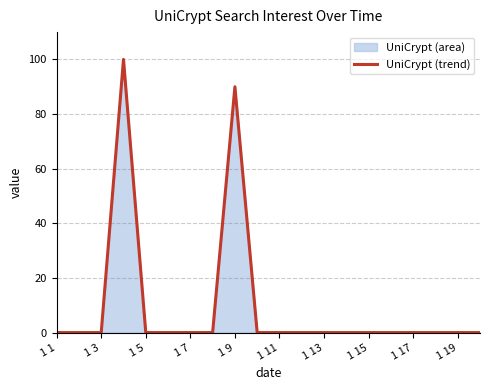

Where is the data nearest to the value 50?

1 9